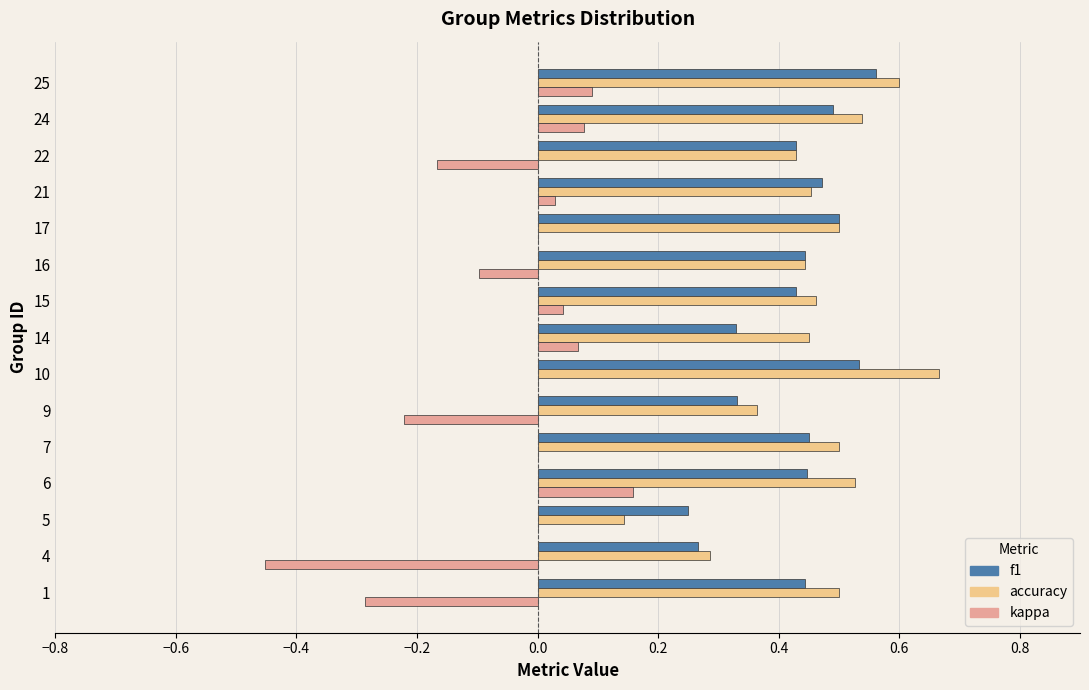

How many f1 values are between 0 and 1?

15